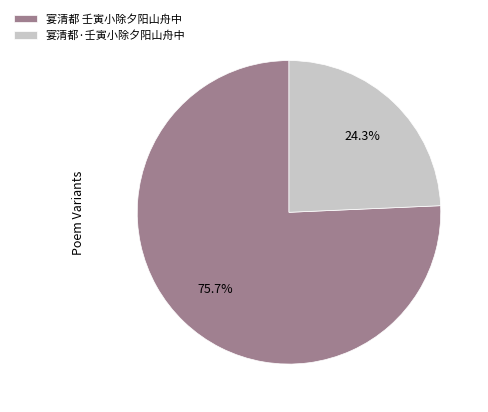

Rank the categories by value from highest to lowest.

宴清都 壬寅小除夕阳山舟中, 宴清都·壬寅小除夕阳山舟中